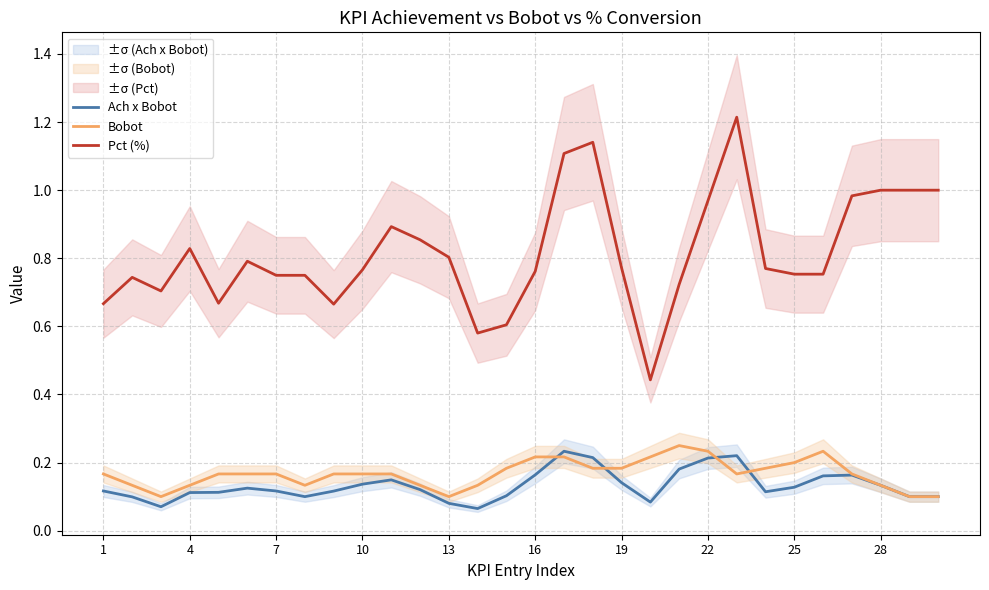

How many interior local valleys does the Pct (%) series have?

5